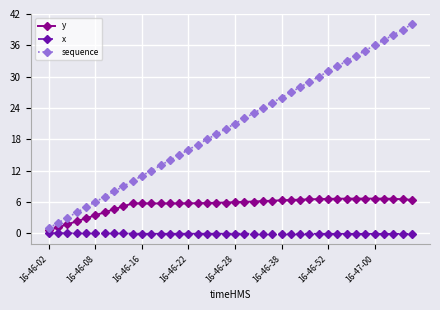

How many lines are shown in the chart?

3